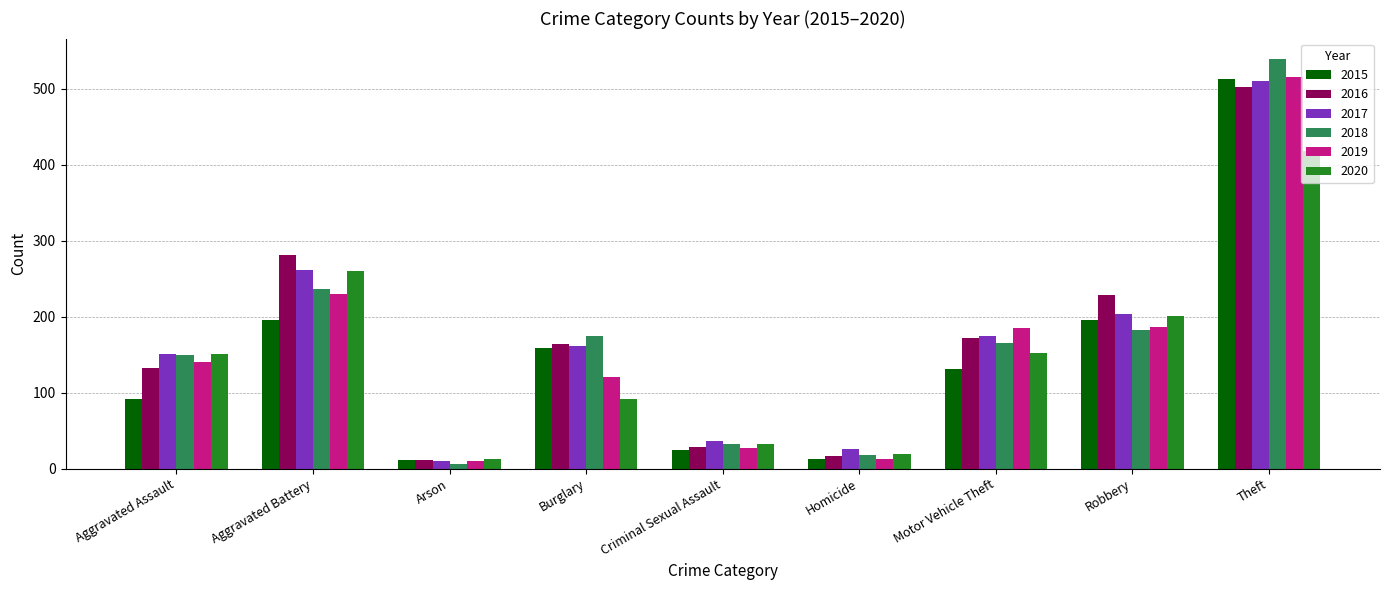

Which label corresponds to the largest value in the chart?

Theft